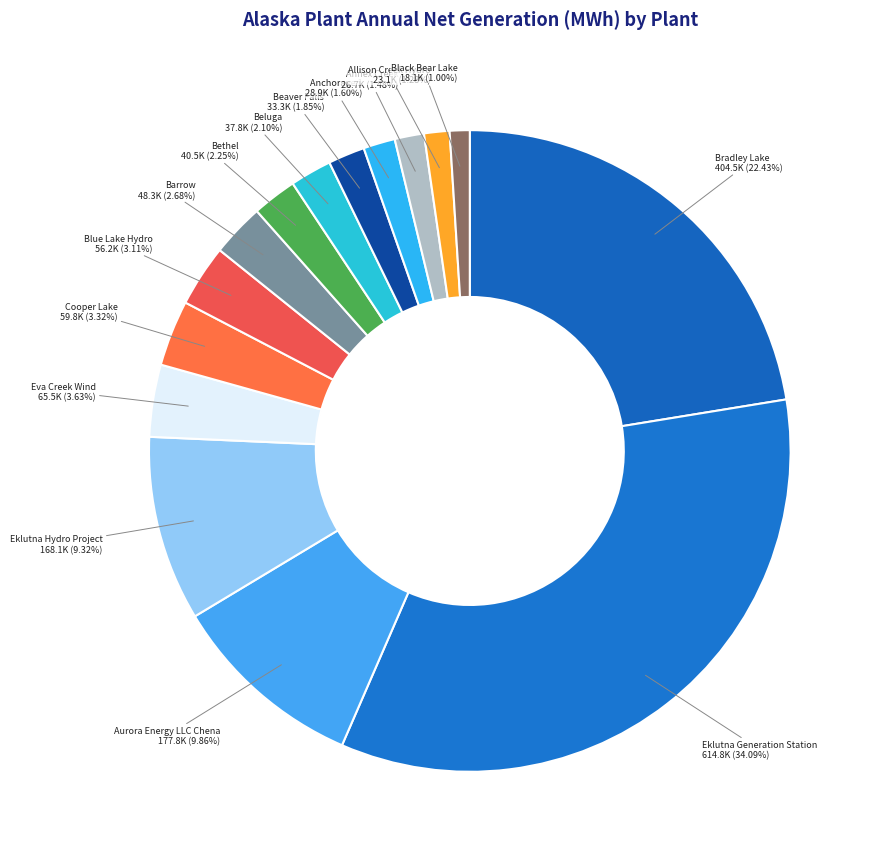

What is the largest slice in the pie chart?

Eklutna Generation Station